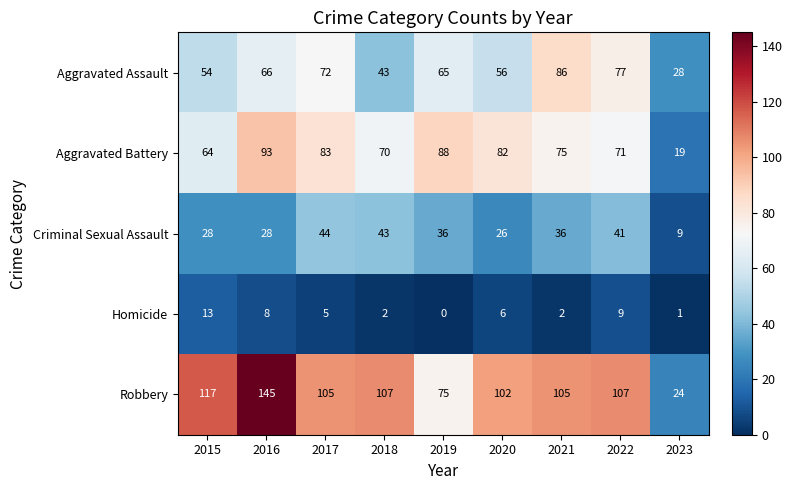

The value of Homicide at 2020 is 2. True or false?

False